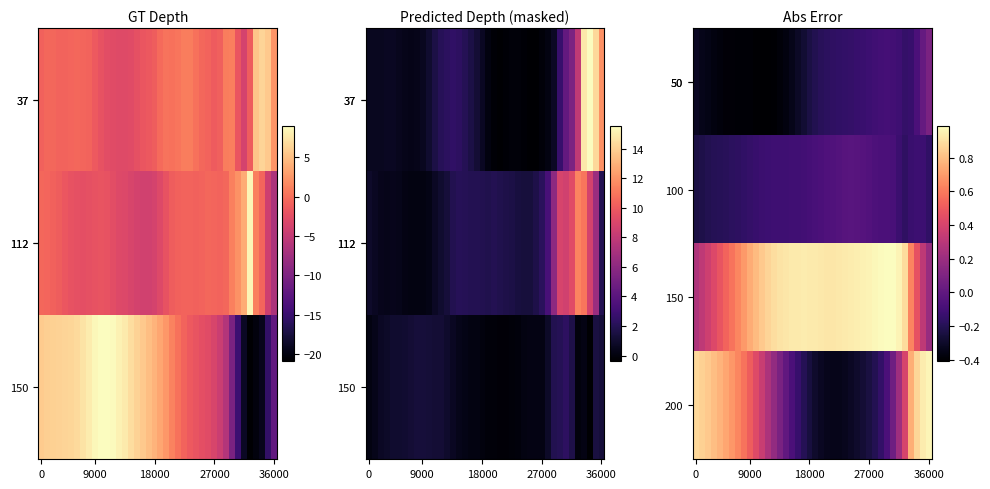

At which category is the sum across all series the highest?

38